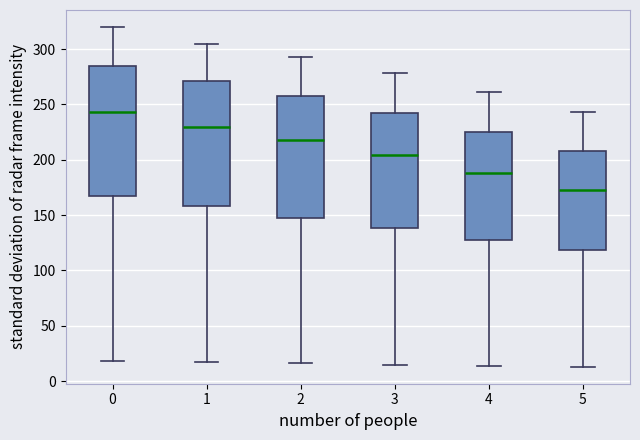

Reading left to right, transcribe this box plot: for each box, give where its median line is, the range the box spans, and where its two whiskers end, as read against the y-axis. The values are not printed on the chart, so give them approximately, as read against the axis.

0: median 245, box 165 to 285, whiskers 20 to 320
1: median 230, box 160 to 270, whiskers 15 to 305
2: median 220, box 145 to 260, whiskers 15 to 295
3: median 205, box 140 to 245, whiskers 15 to 280
4: median 190, box 125 to 225, whiskers 15 to 260
5: median 175, box 120 to 210, whiskers 15 to 245